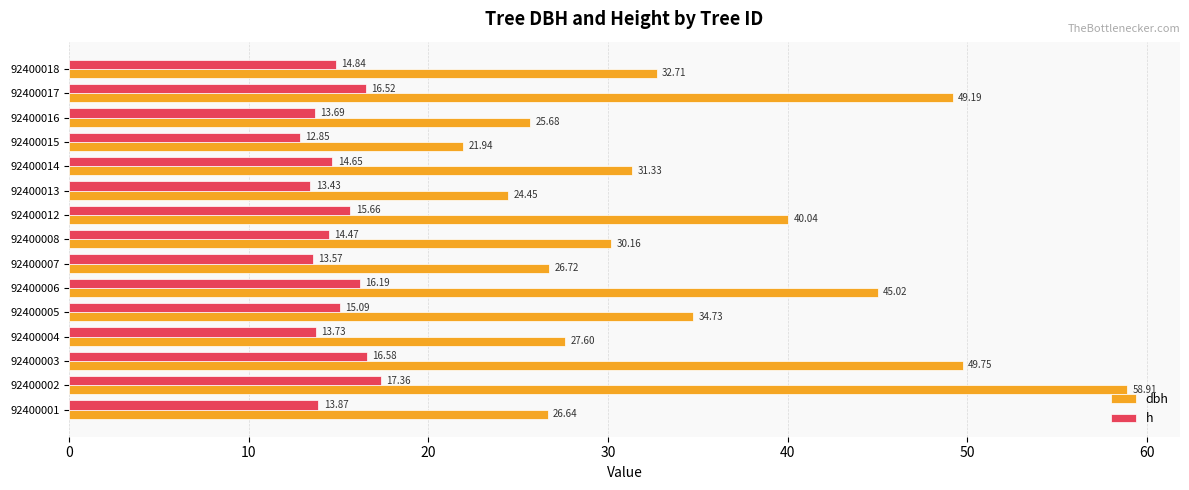

Is the value of h at 92400002 greater than the value of dbh at 92400016?

No